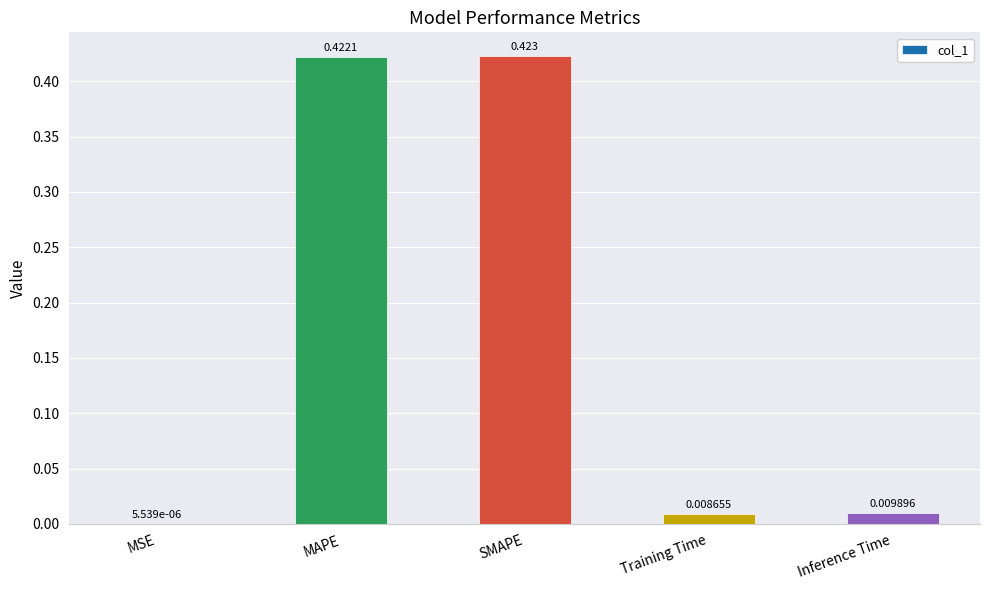

Where is the data nearest to the value 0?

MSE